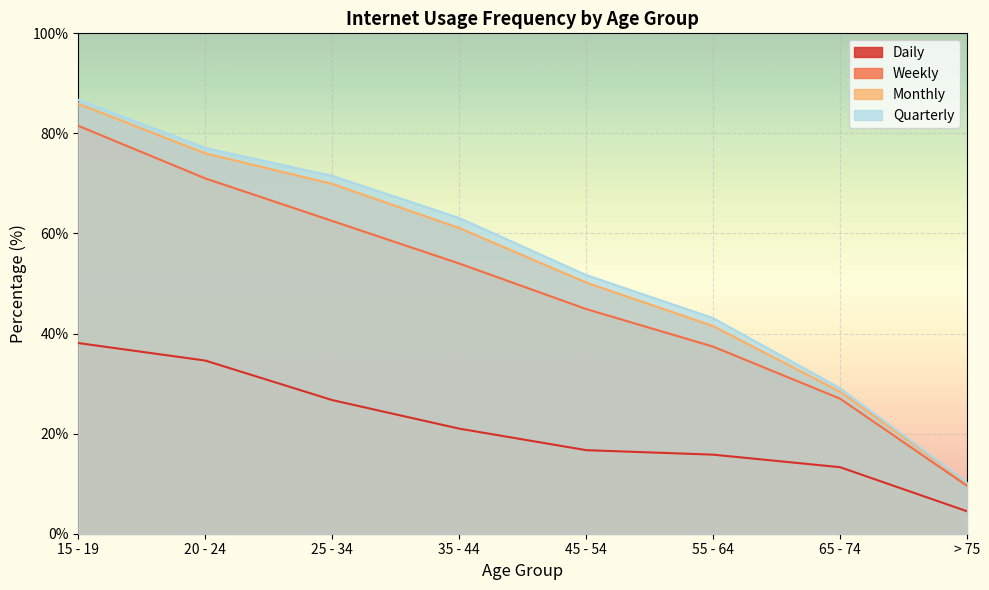

What is the smallest value displayed?

4.5